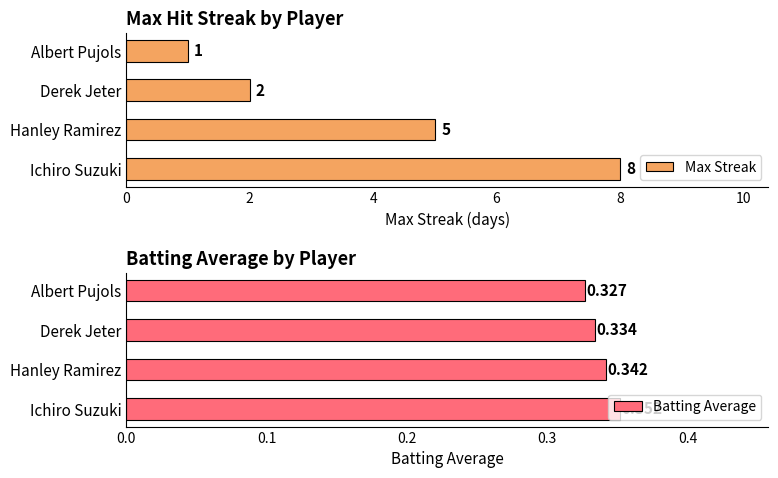

Is it true that Max Streak equals 12 at Ichiro Suzuki?

False